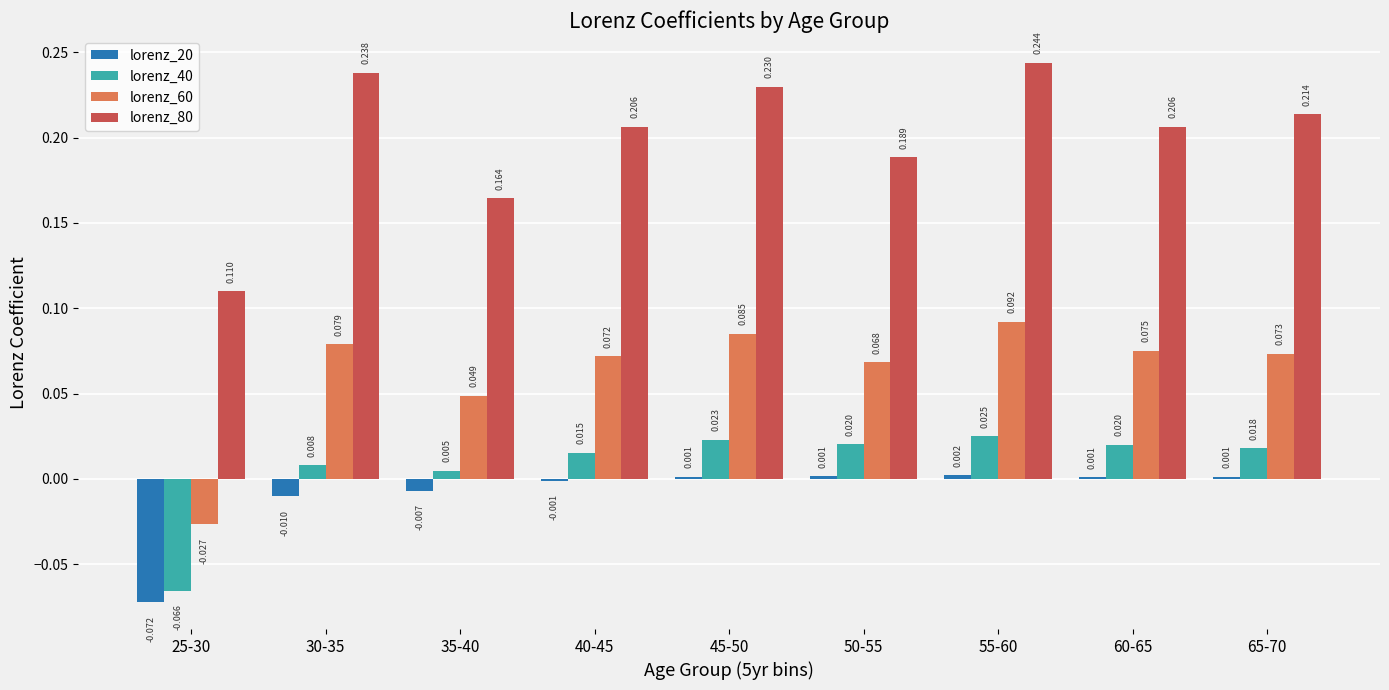

Is the value of lorenz_40 at 45-50 greater than the value of lorenz_20 at 50-55?

Yes